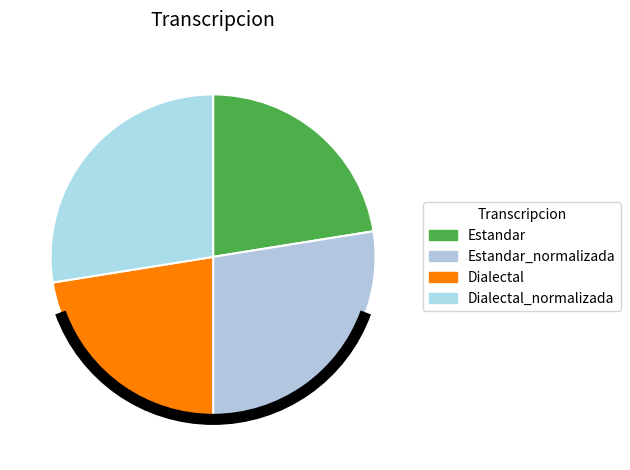

How many slices are in this pie chart?

4